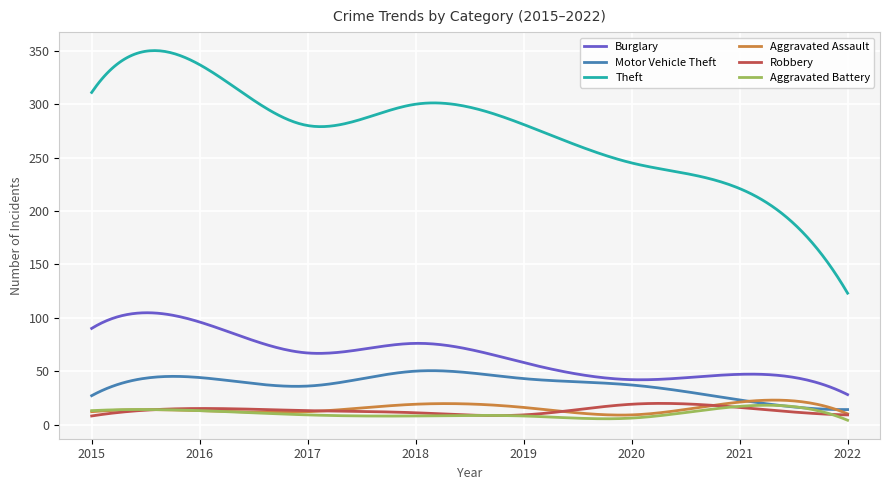

What is the maximum value for Motor Vehicle Theft?

50.4